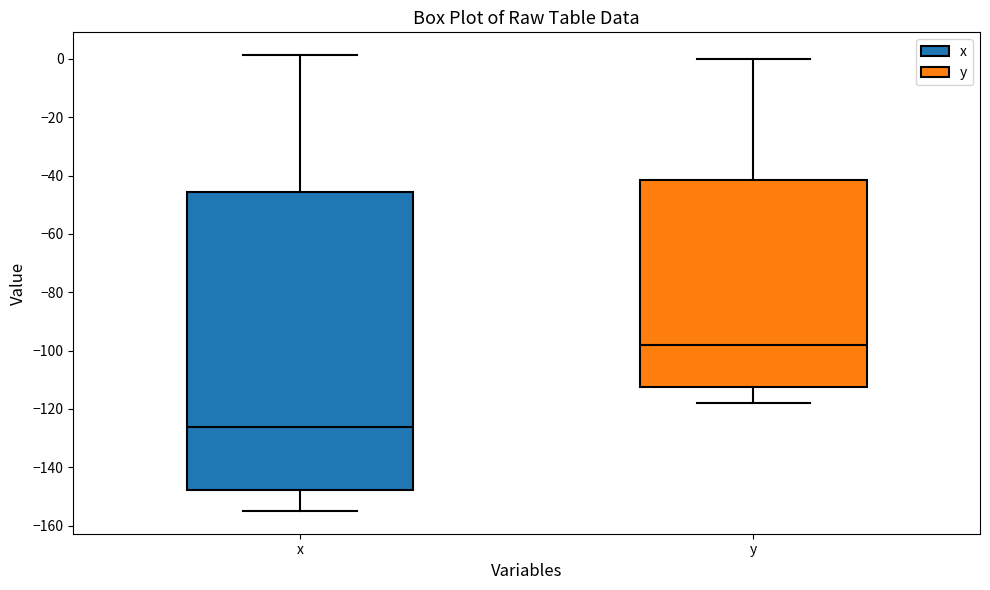

Reading left to right, read every box against the y-axis: the position of its median line, the range the box covers, and the ends of its whiskers. The values are not printed on the chart, so give them approximately, as read against the axis.

x: median -126, box -148 to -46, whiskers -154 to 2
y: median -98, box -112 to -42, whiskers -118 to 0